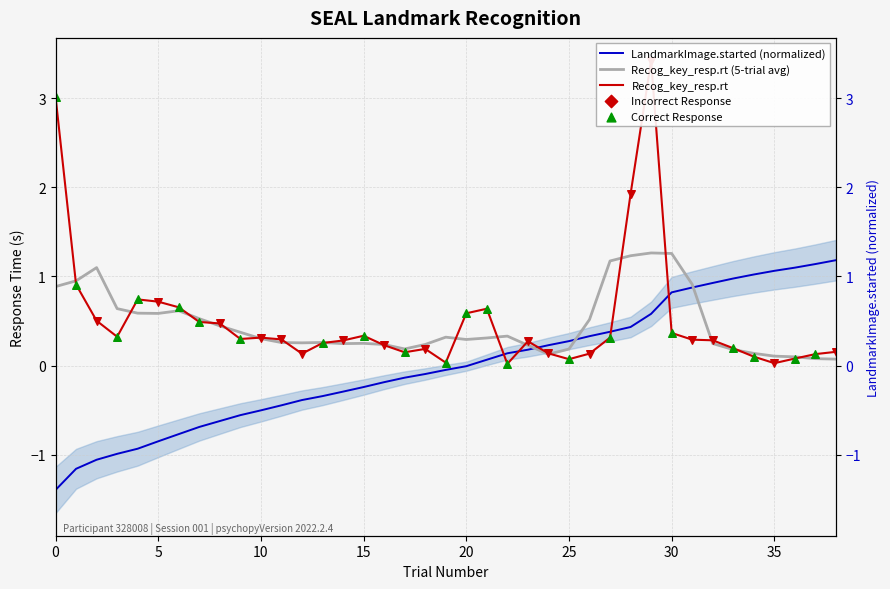

What is the total value across all series at 33?

1.3